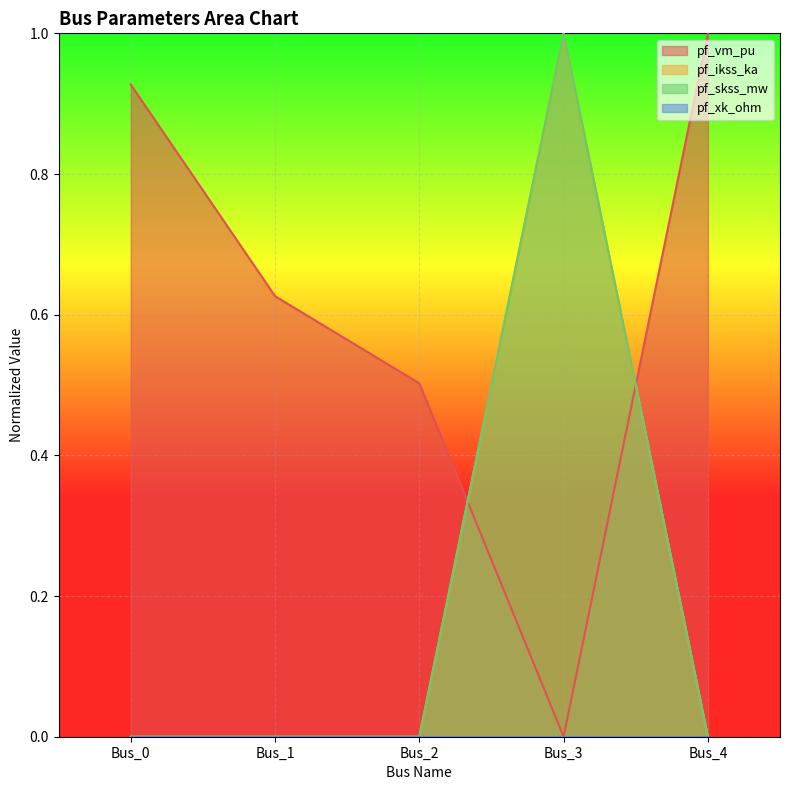

At which category does the chart reach its peak across all series?

Bus_4